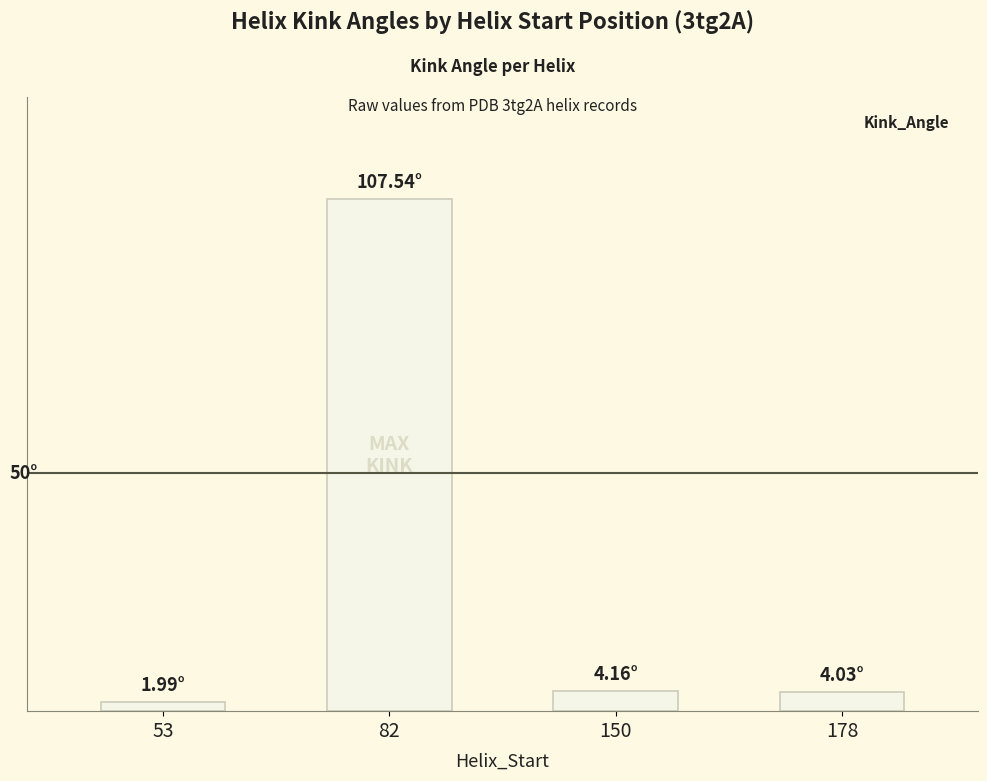

What is the difference between the second highest and minimum values?

2.2